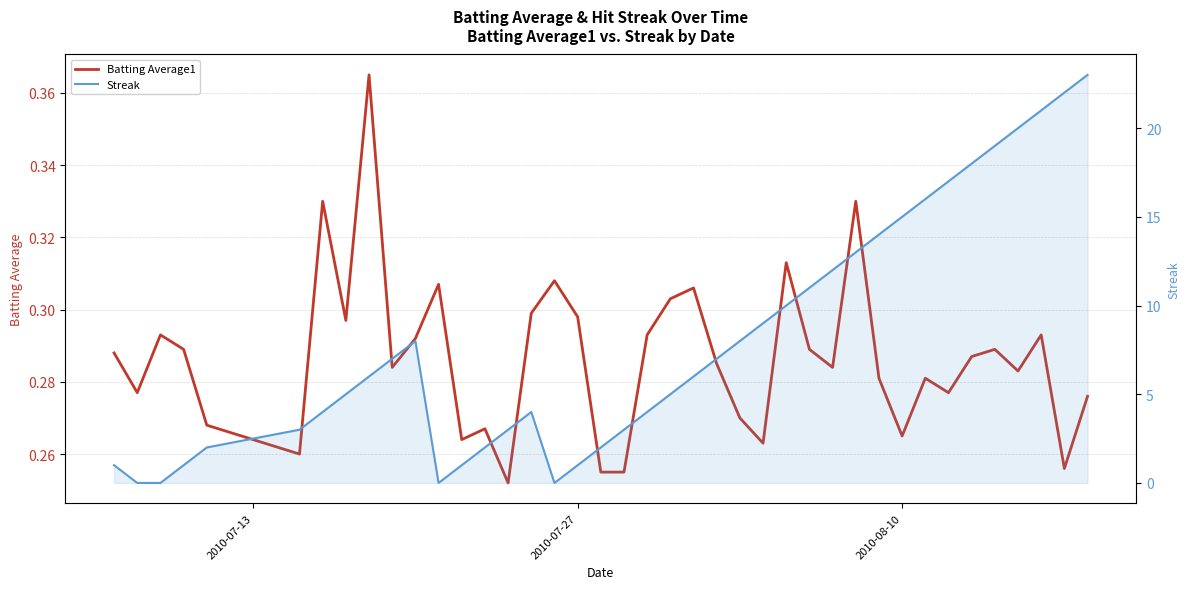

Reading left to right, extract all data points from this chart.

Batting Average1: 0.3	0.3	0.3	0.3	0.3	0.3	0.3	0.3	0.4	0.3	0.3	0.3	0.3	0.3	0.3	0.3	0.3	0.3	0.3	0.3	0.3	0.3	0.3	0.3	0.3	0.3	0.3	0.3	0.3	0.3	0.3	0.3	0.3	0.3	0.3	0.3	0.3	0.3	0.3	0.3
Streak: 1.0	0.0	0.0	1.0	2.0	3.0	4.0	5.0	6.0	7.0	8.0	0.0	1.0	2.0	3.0	4.0	0.0	1.0	2.0	3.0	4.0	5.0	6.0	7.0	8.0	9.0	10.0	11.0	12.0	13.0	14.0	15.0	16.0	17.0	18.0	19.0	20.0	21.0	22.0	23.0